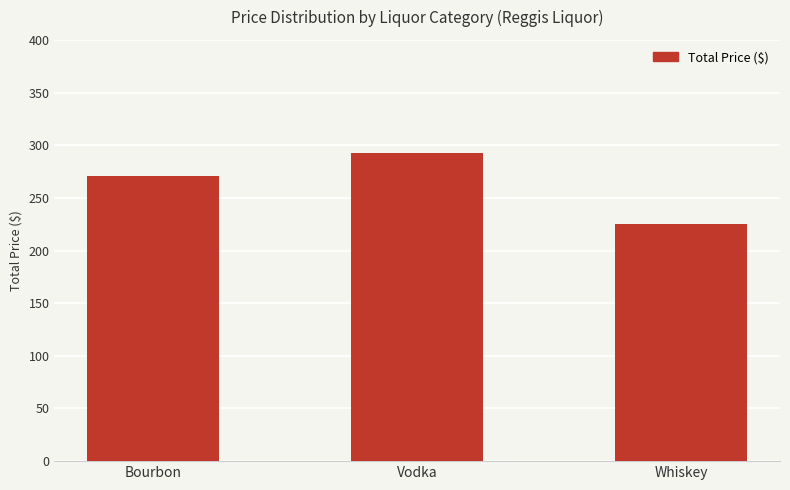

Reading right to left, transcribe all the data shown in this chart.

224.8	292.9	270.9